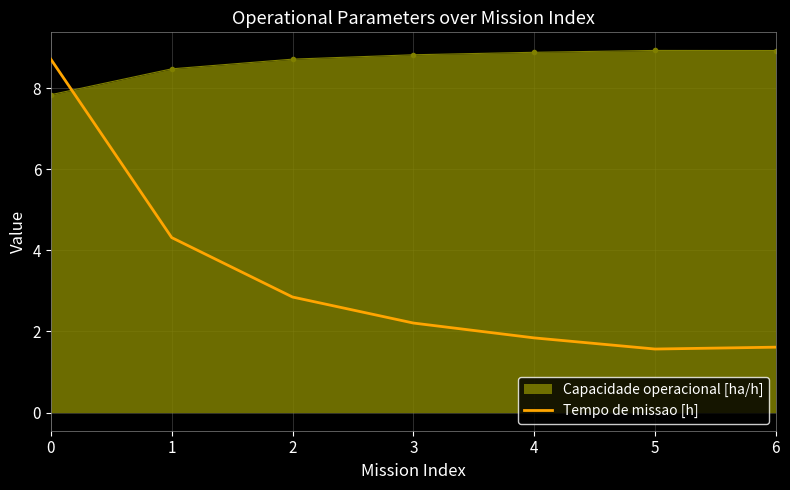

Is the value of Capacidade operacional [ha/h] at 0 greater than the value of Tempo de missao [h] at 1?

Yes